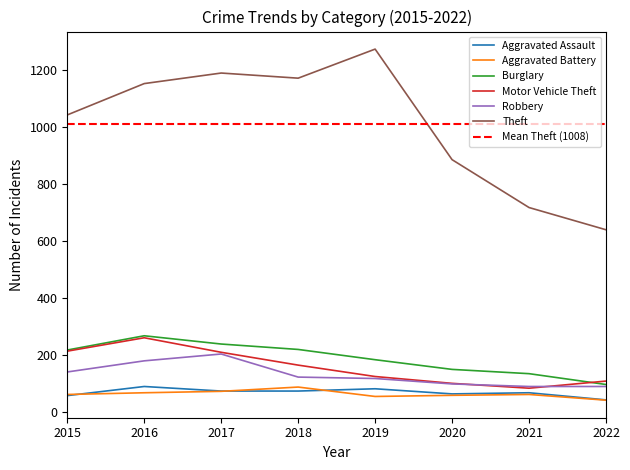

Reading right to left, list all the values displayed in this chart.

Aggravated Assault: 2022=41	2021=66	2020=62	2019=80	2018=72	2017=72	2016=88	2015=56
Aggravated Battery: 2022=40	2021=60	2020=57	2019=53	2018=86	2017=71	2016=66	2015=60
Burglary: 2022=95	2021=133	2020=148	2019=182	2018=218	2017=237	2016=266	2015=216
Motor Vehicle Theft: 2022=107	2021=82	2020=99	2019=123	2018=163	2017=208	2016=259	2015=212
Robbery: 2022=88	2021=88	2020=97	2019=116	2018=121	2017=202	2016=178	2015=139
Theft: 2022=638	2021=716	2020=884	2019=1272	2018=1170	2017=1188	2016=1151	2015=1041